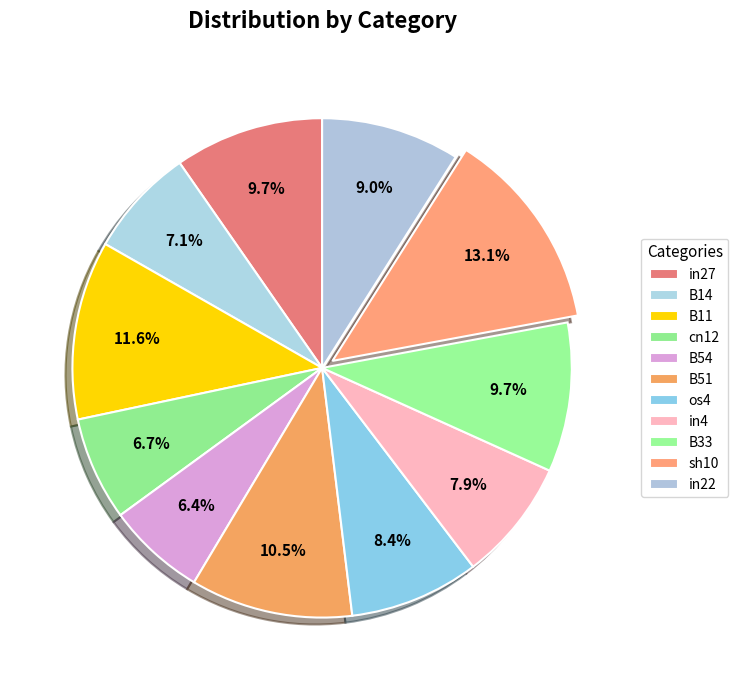

How many segments does this pie chart have?

11